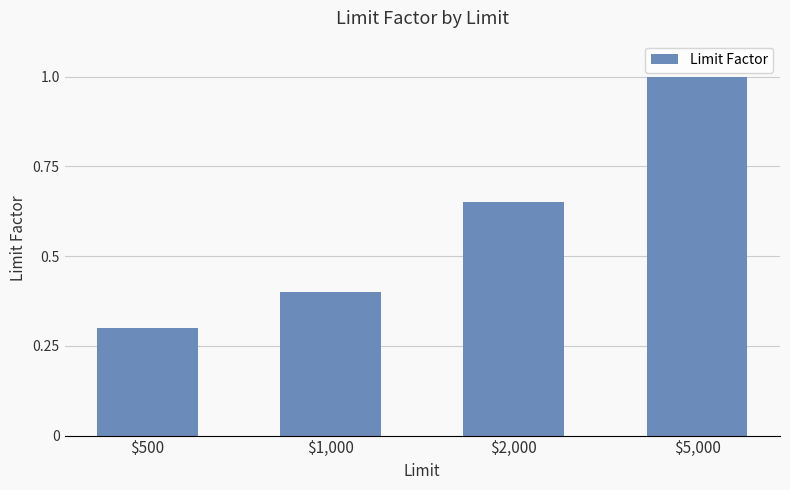

Is it true that the value at $5,000 is 1.0?

True